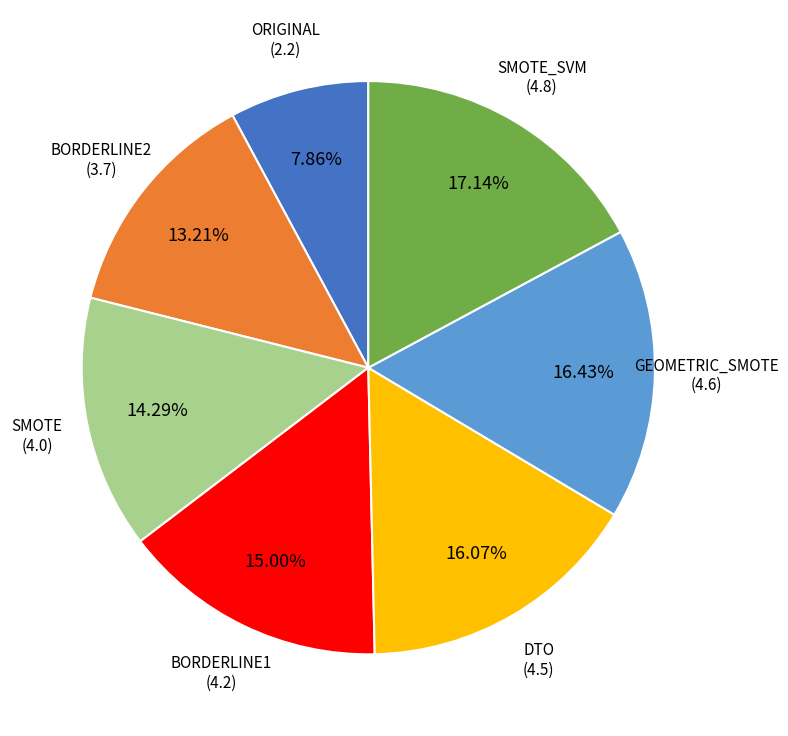

To the nearest percent, what is the average slice percentage?

14%